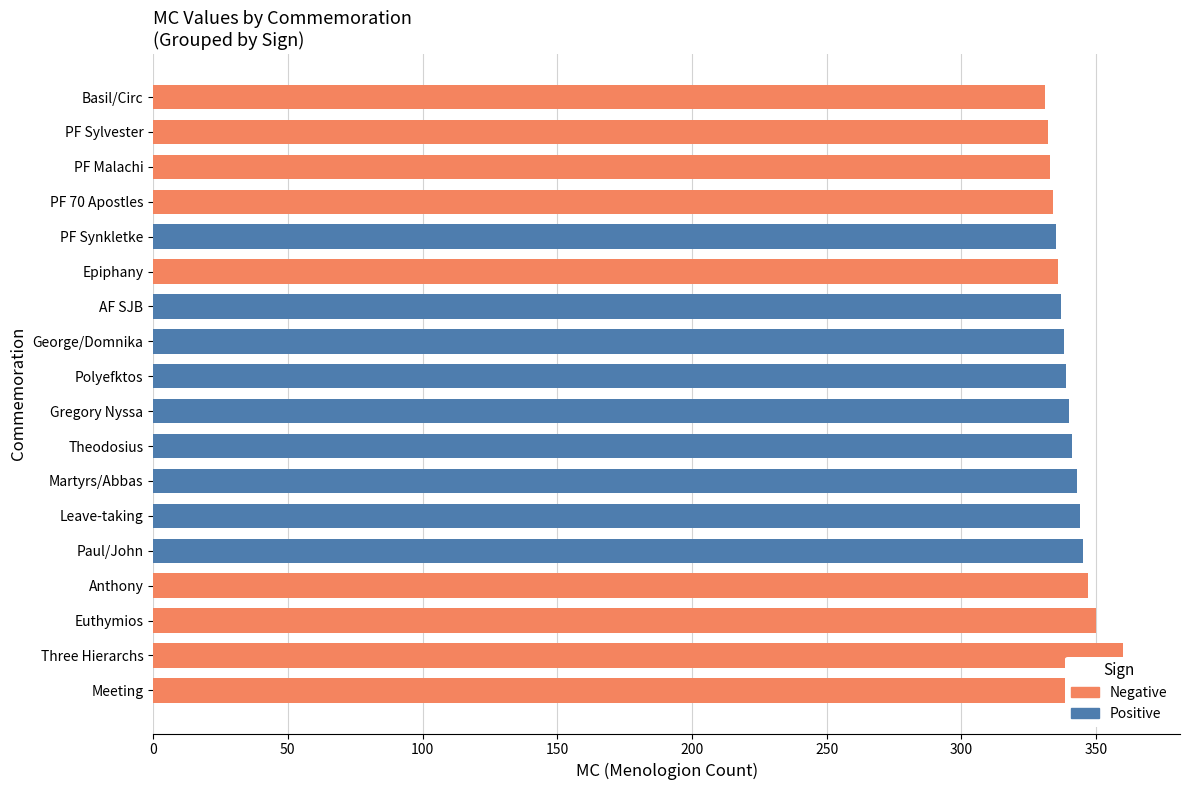

Reading right to left, extract all data points from this chart.

Negative: 331	332	333	334	336	347	350	360	363
Positive: 335	337	338	339	340	341	343	344	345